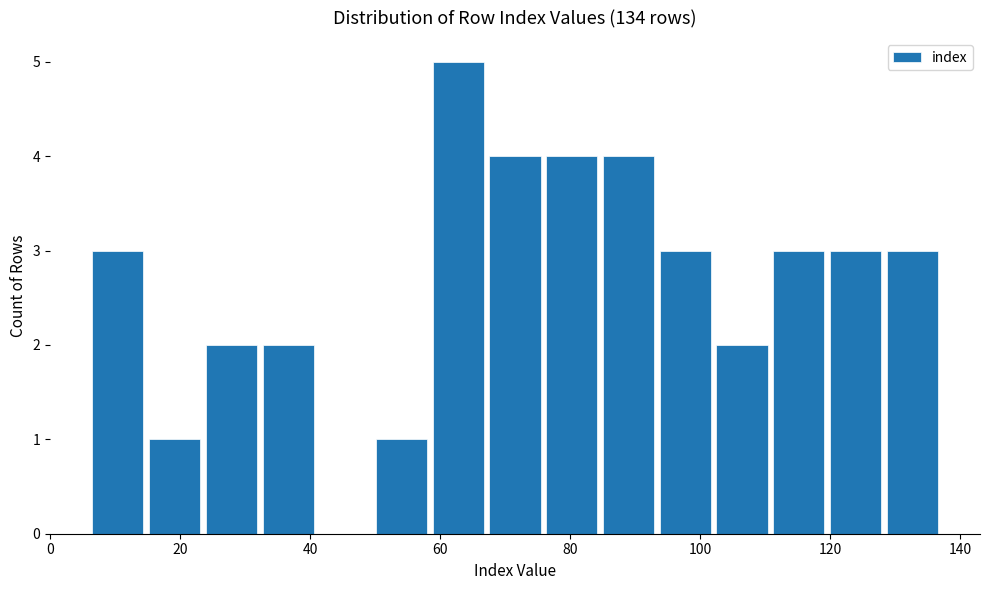

Over which range of the x-axis is the bar tallest?

58 to 68